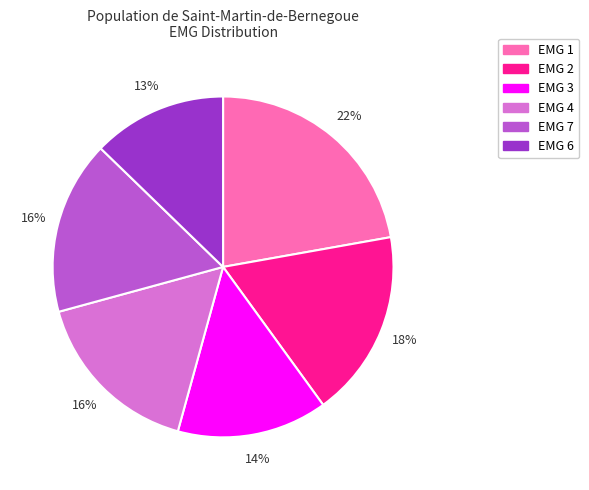

Combined, do EMG 7 and EMG 6 account for over 50%?

No